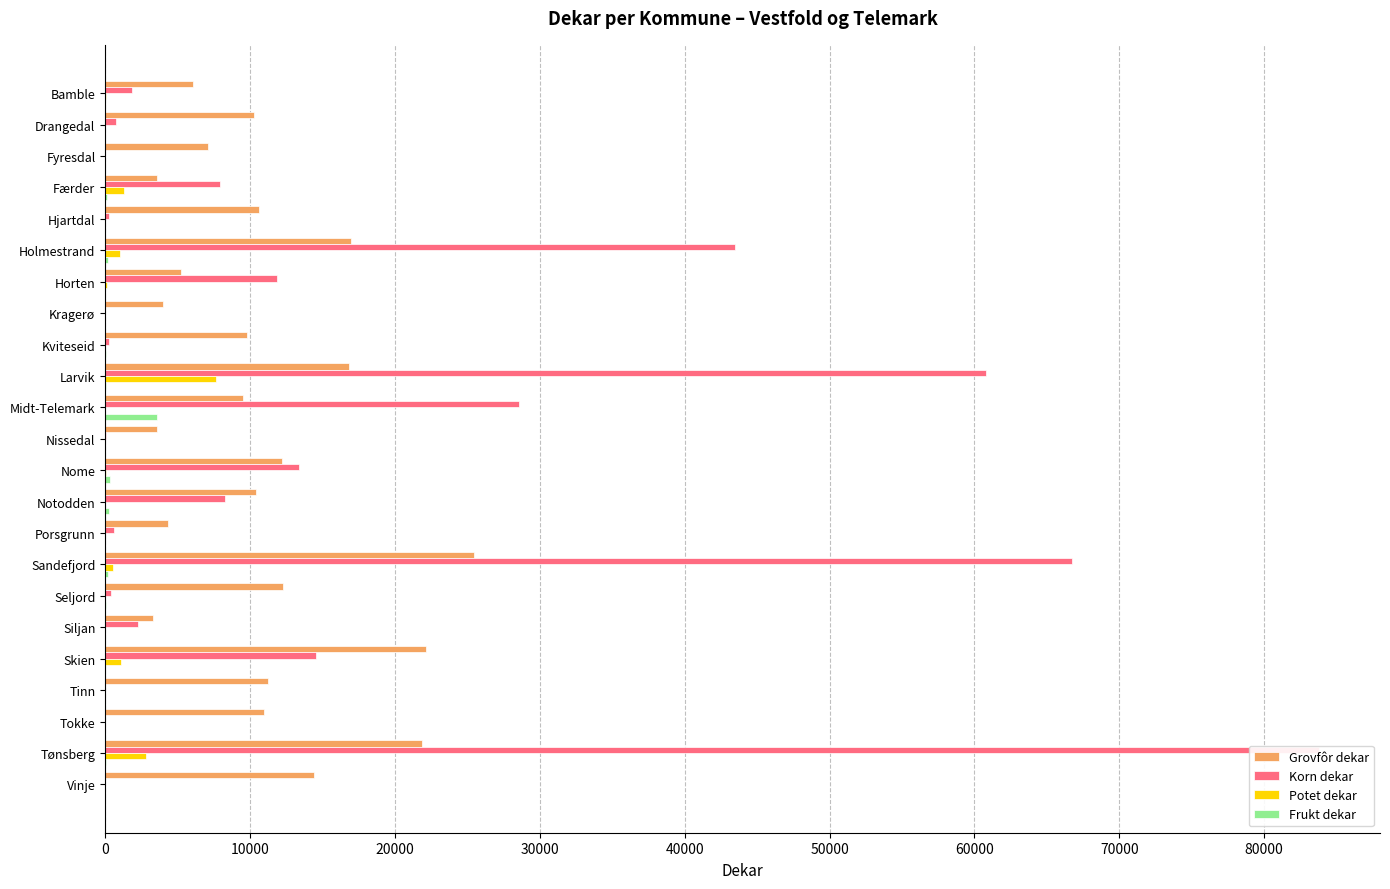

What is the total value across all series at Tønsberg?

108554